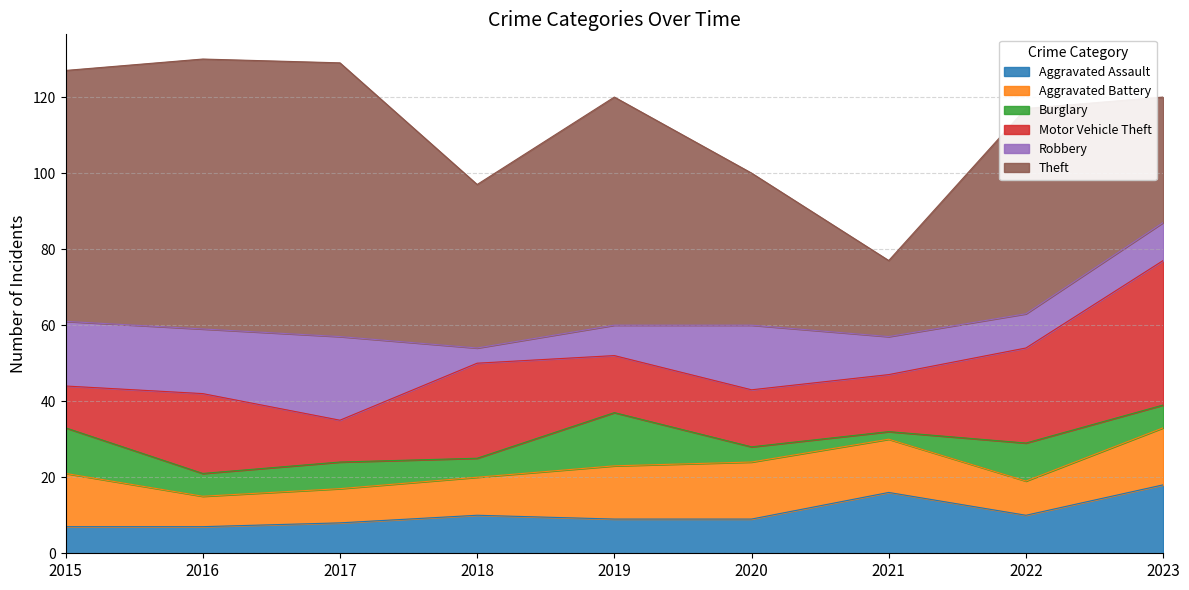

Is it true that Aggravated Assault equals 16 at 2021?

True